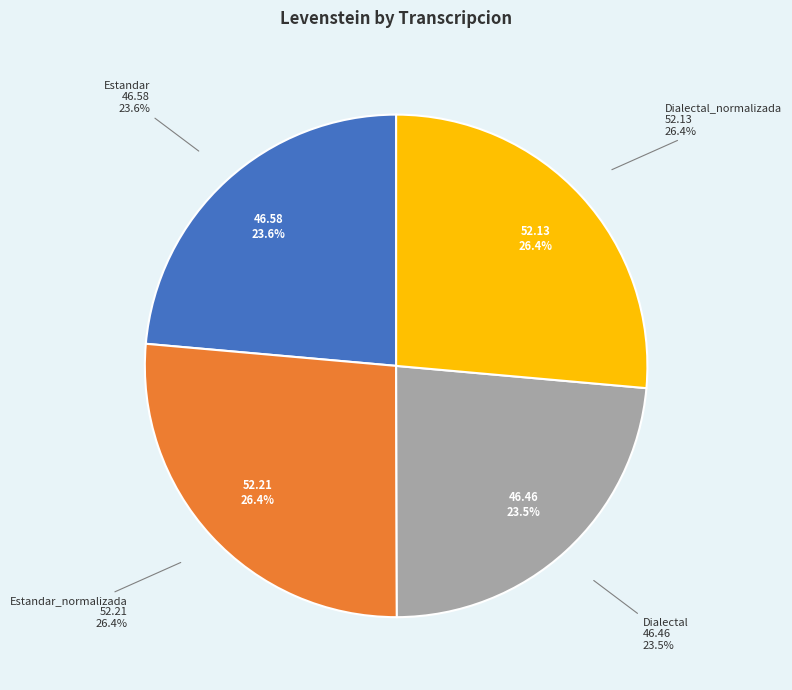

True or false: Dialectal_normalizada accounts for 26% of the total.

True